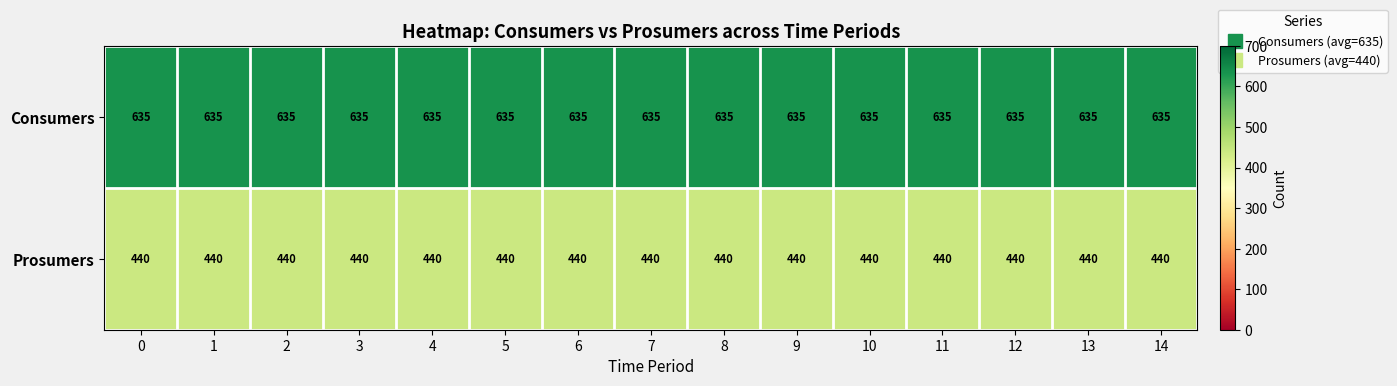

What is the difference between the highest and lowest values at 4?

195